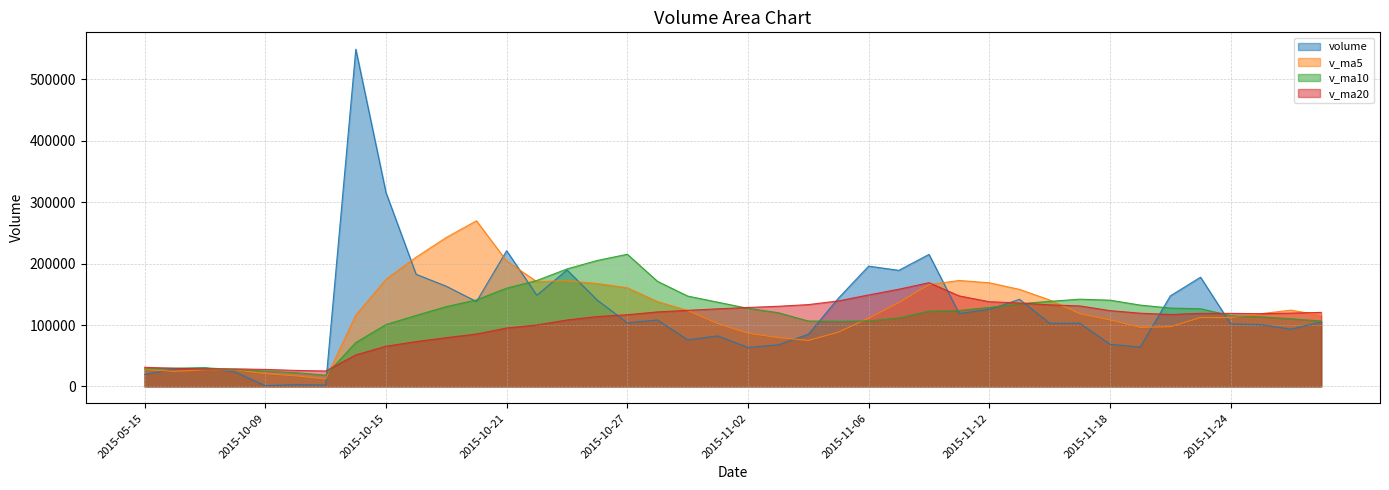

How many lines are shown in the chart?

4